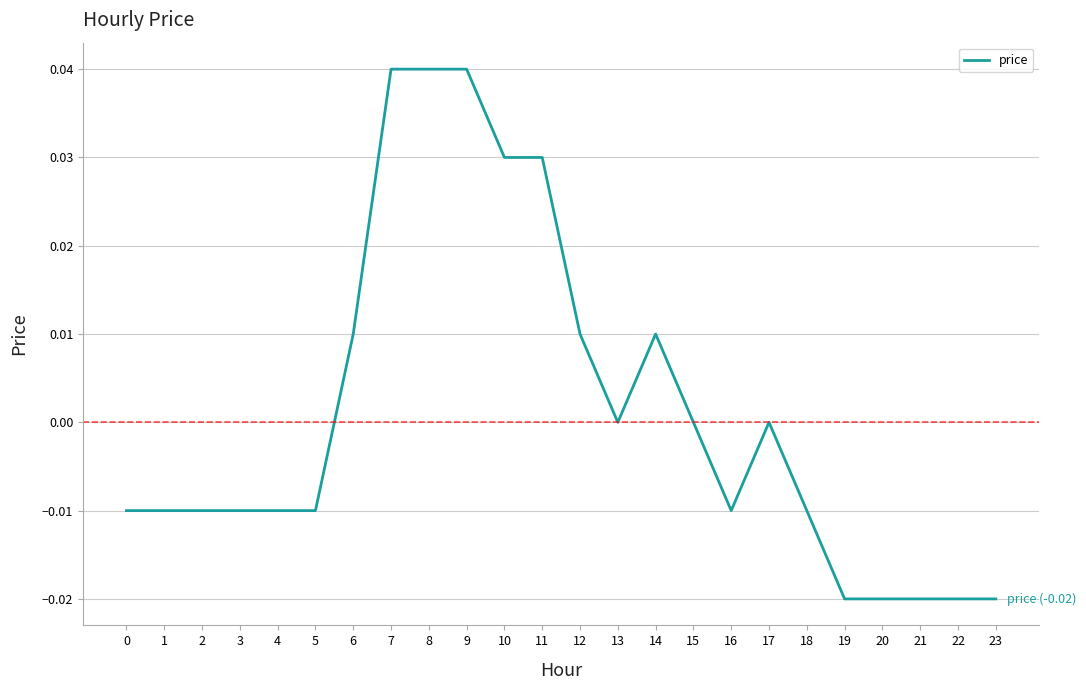

The chart shows a value of 0.0 at 12. True or false?

True